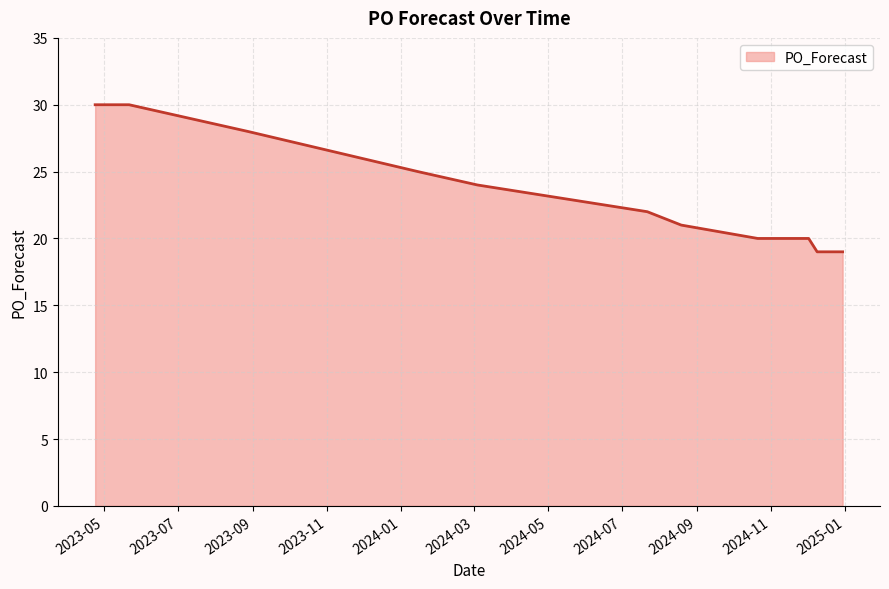

What is the smallest value displayed?

19